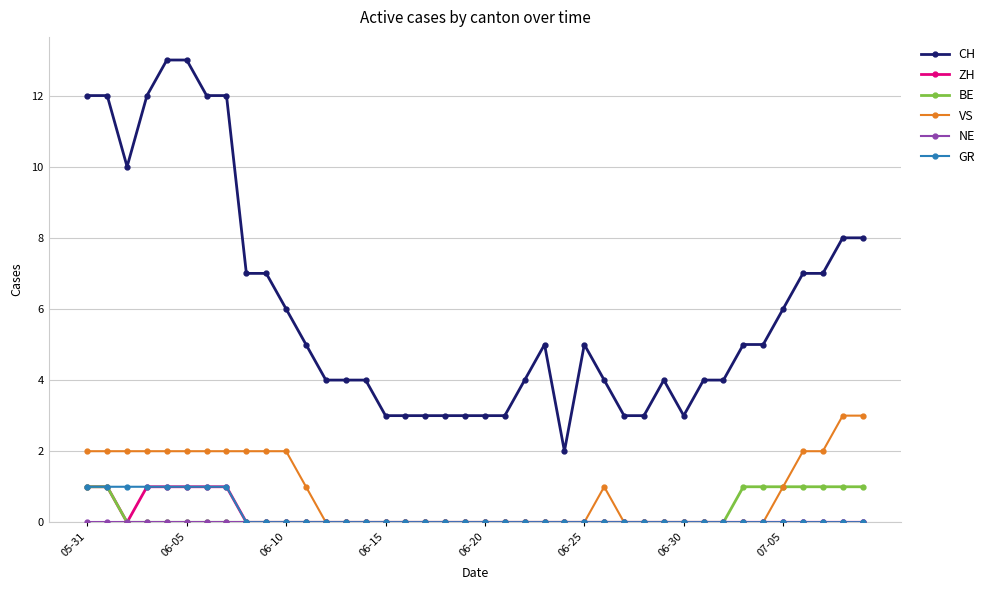

True or false: ZH and CH cross at least once.

False